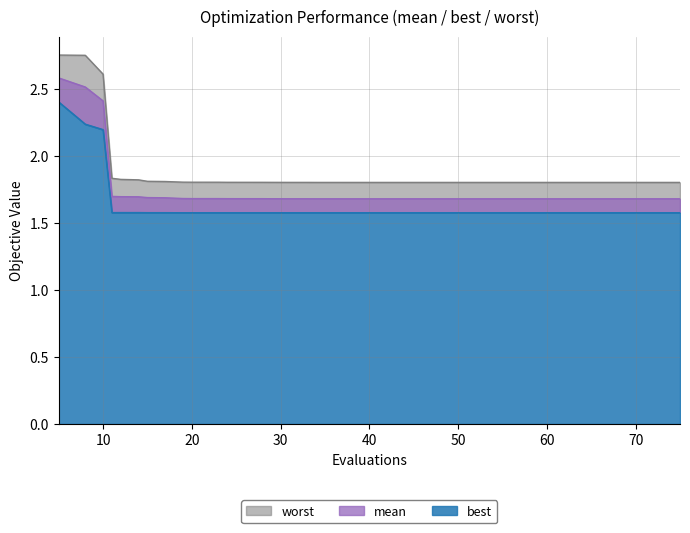

What is the lowest value of the mean series?

1.7